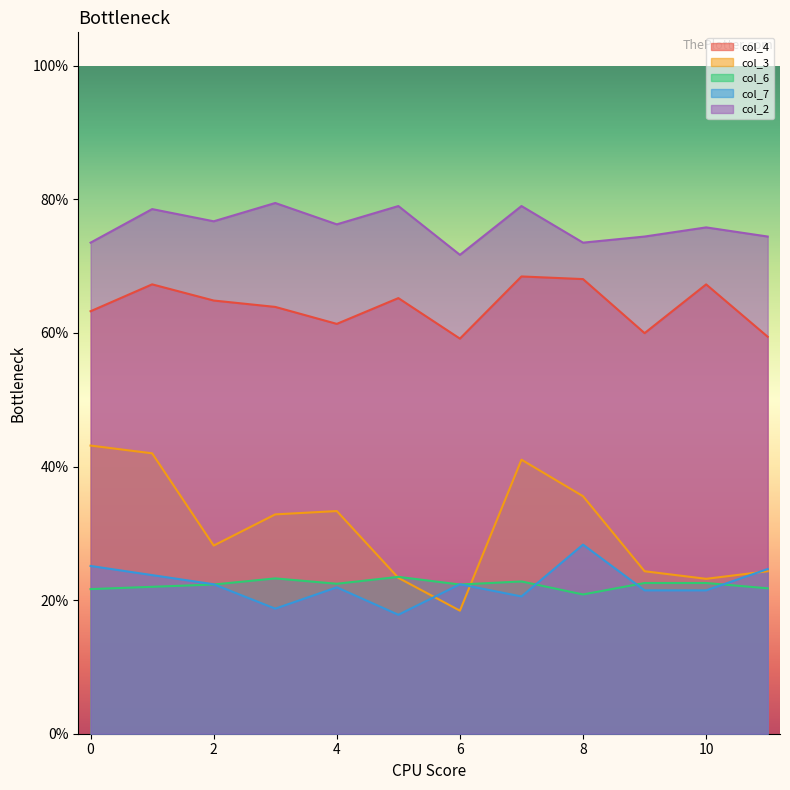

What are all the series names shown in the legend?

col_4, col_3, col_6, col_7, col_2